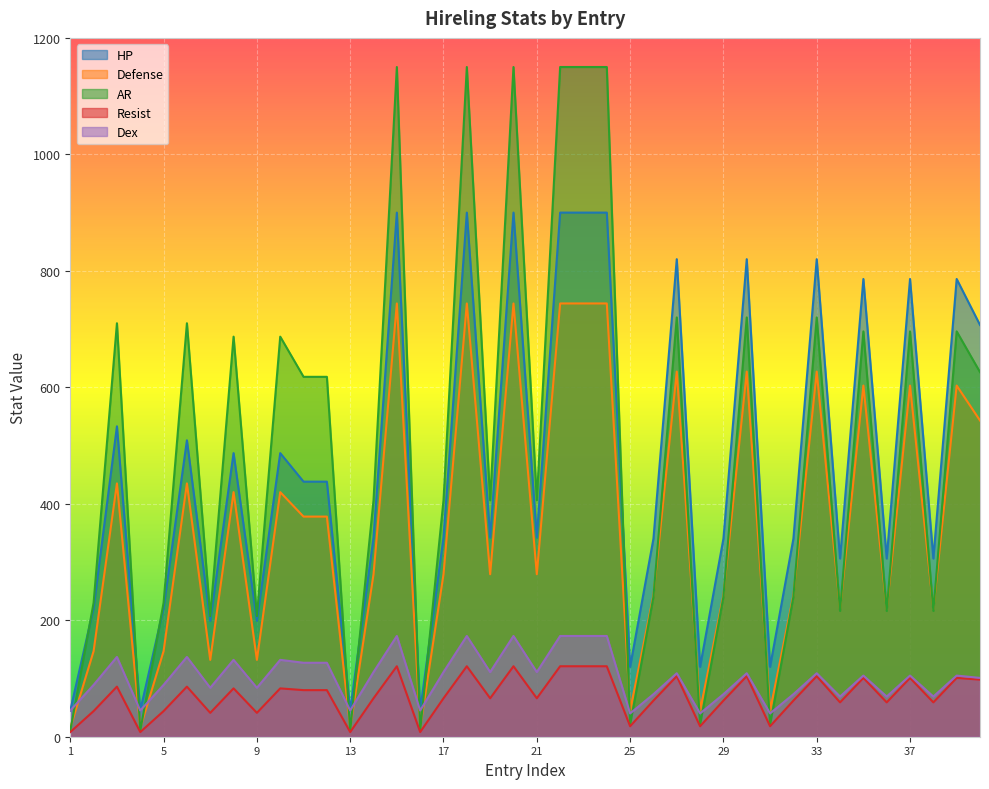

Is the value of AR at 33 greater than the value of Resist at 37?

Yes